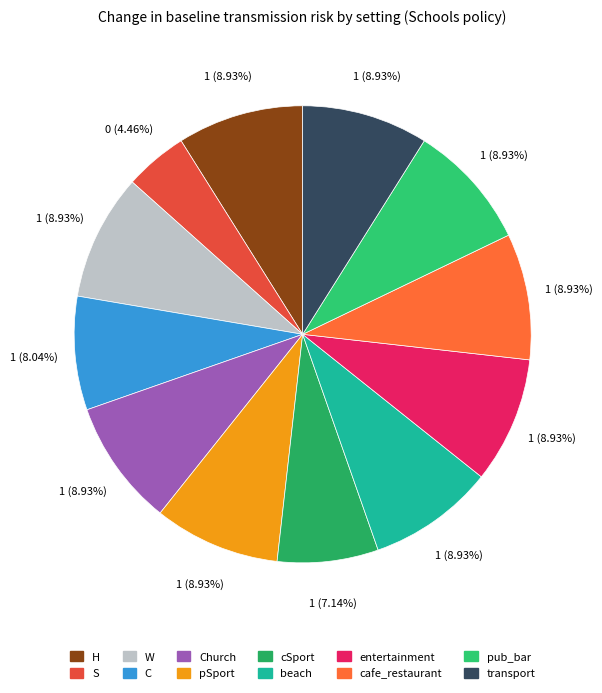

Is there any slice that represents more than half of the pie?

No